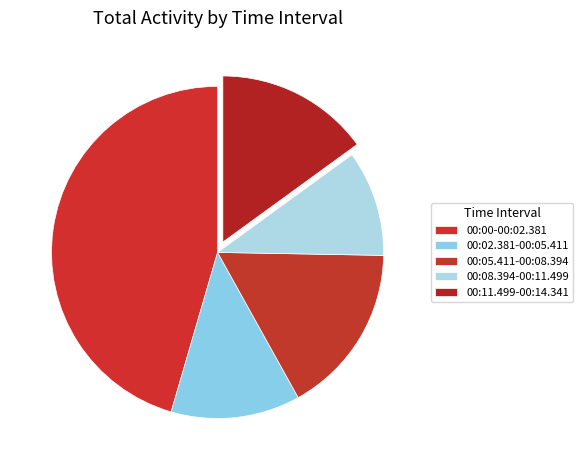

True or false: 00:05.411-00:08.394 accounts for 17% of the total.

True